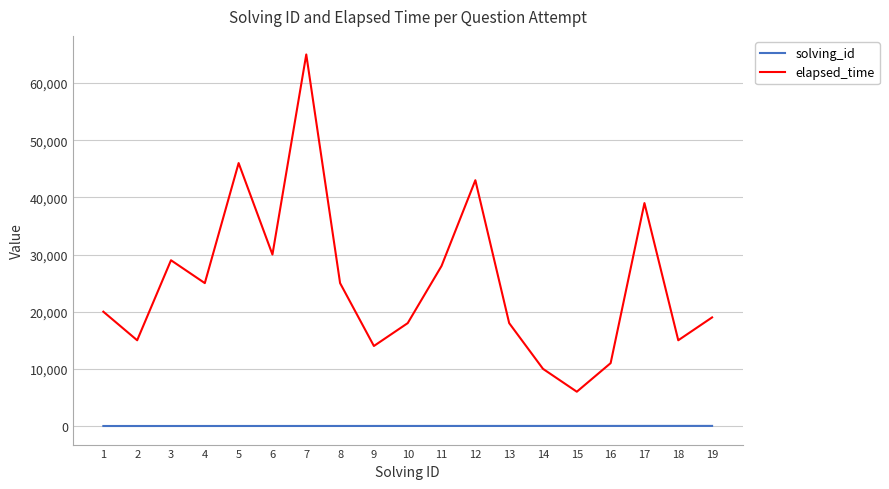

True or false: elapsed_time and solving_id cross at least once.

False